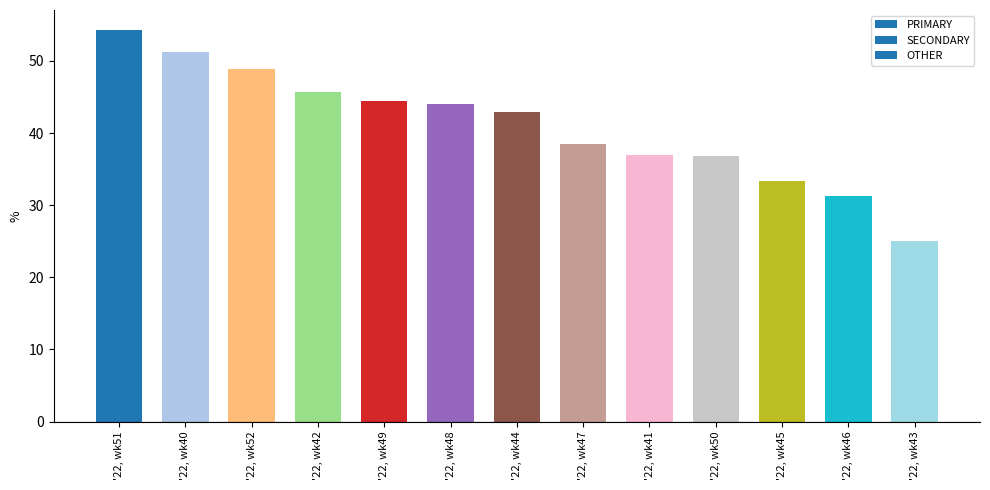

Does the chart contain any negative values?

No